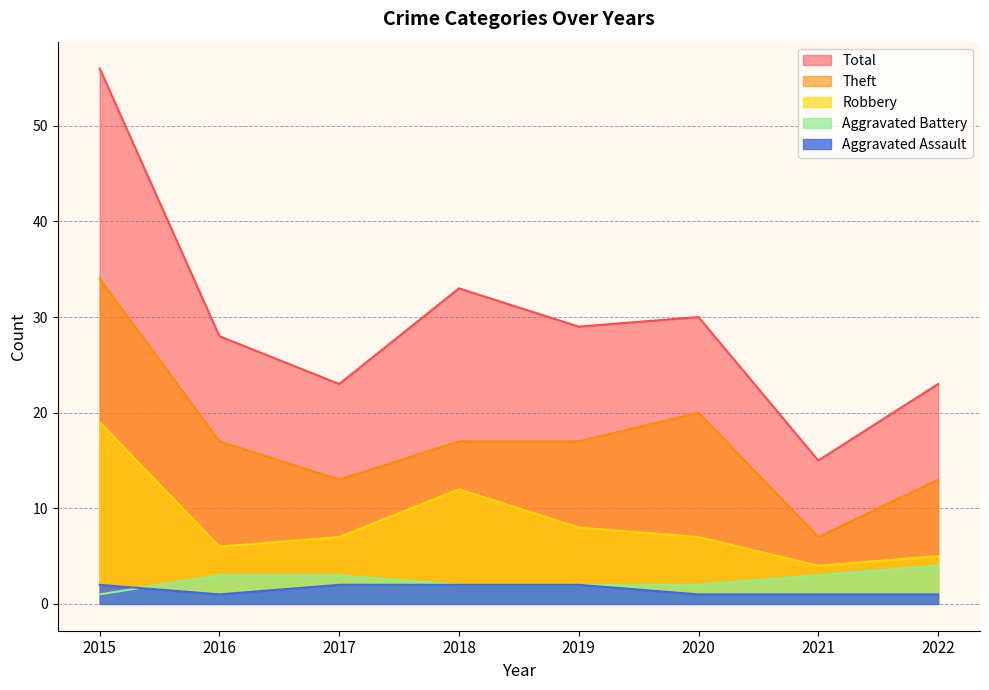

Rank the categories by Total value from highest to lowest.

2015, 2018, 2020, 2019, 2016, 2017, 2022, 2021